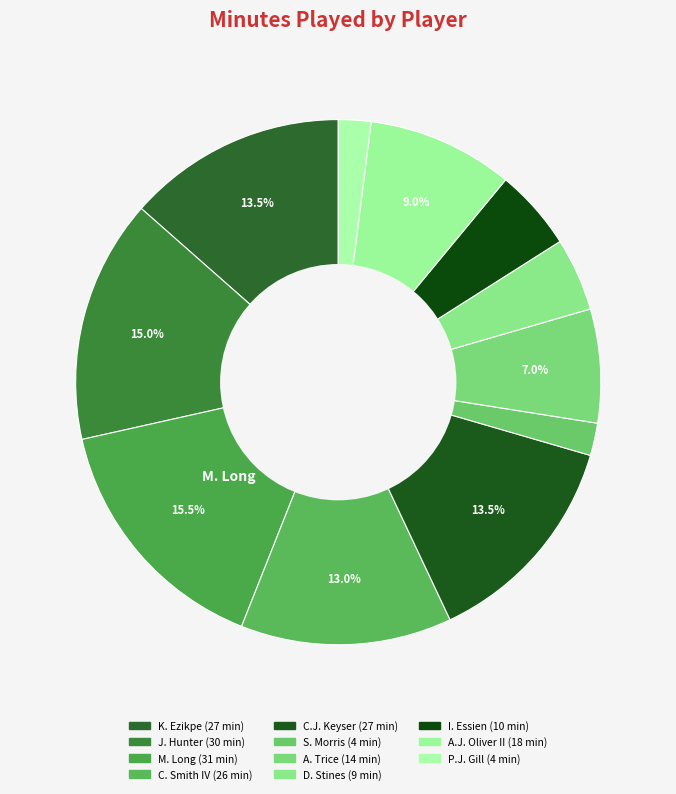

Which slice is the largest?

M. Long